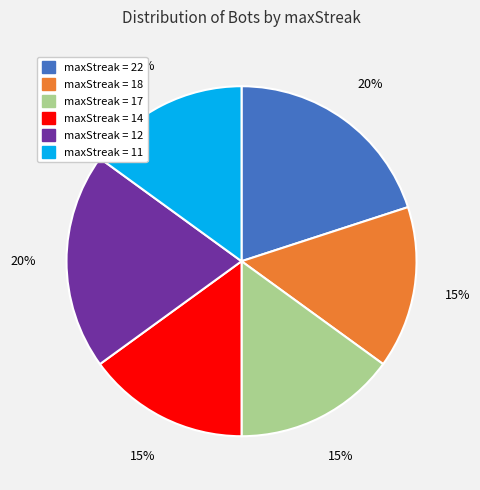

Does any single category account for the majority?

No